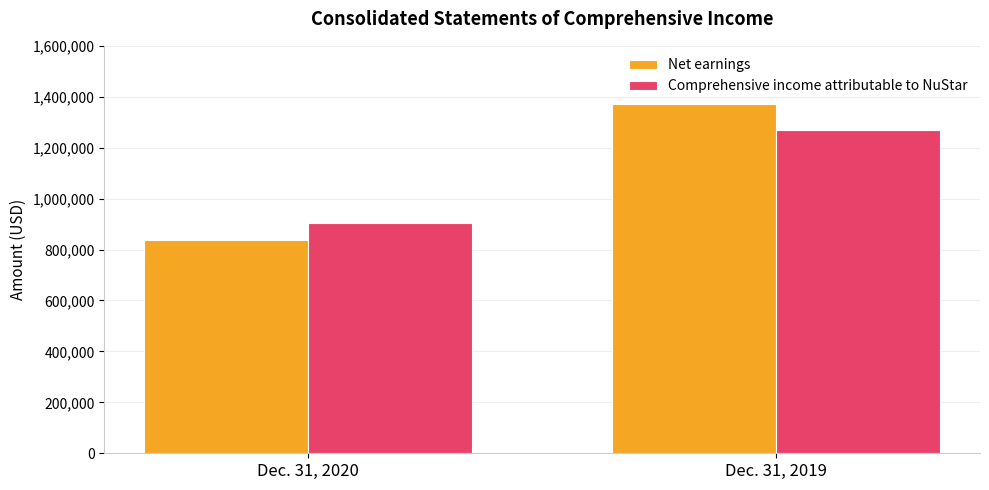

What is the spread (max minus min) of values at Dec. 31, 2019?

100485